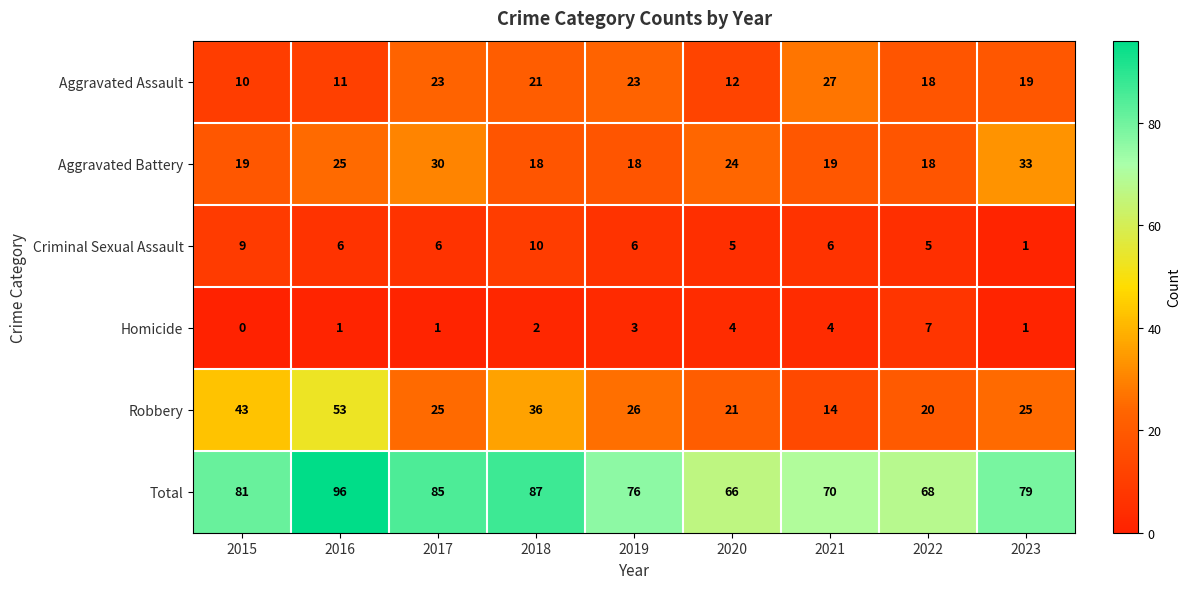

Rank the series at 2018 from highest to lowest value.

Total, Robbery, Aggravated Assault, Aggravated Battery, Criminal Sexual Assault, Homicide